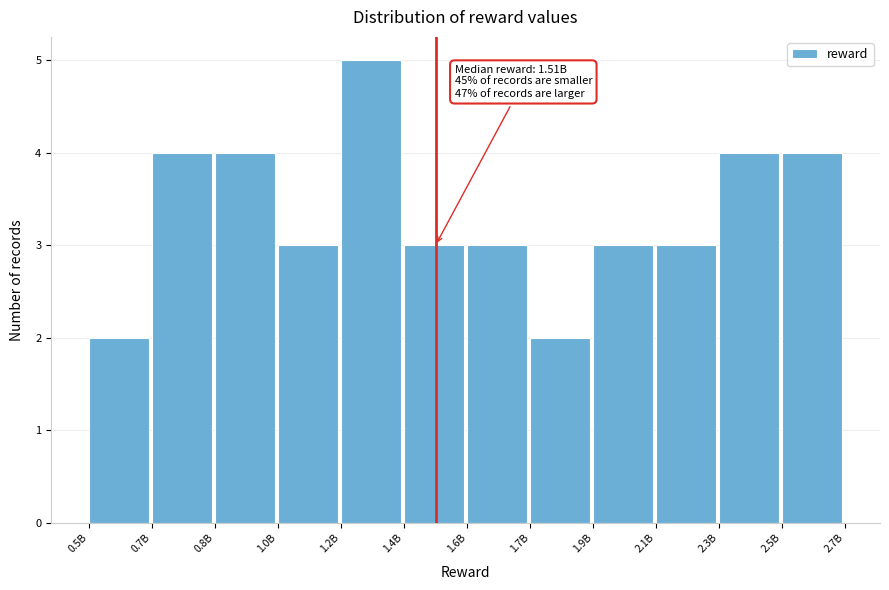

Reading left to right, what are all the values shown in this chart?

2	4	4	3	5	3	3	2	3	3	4	4